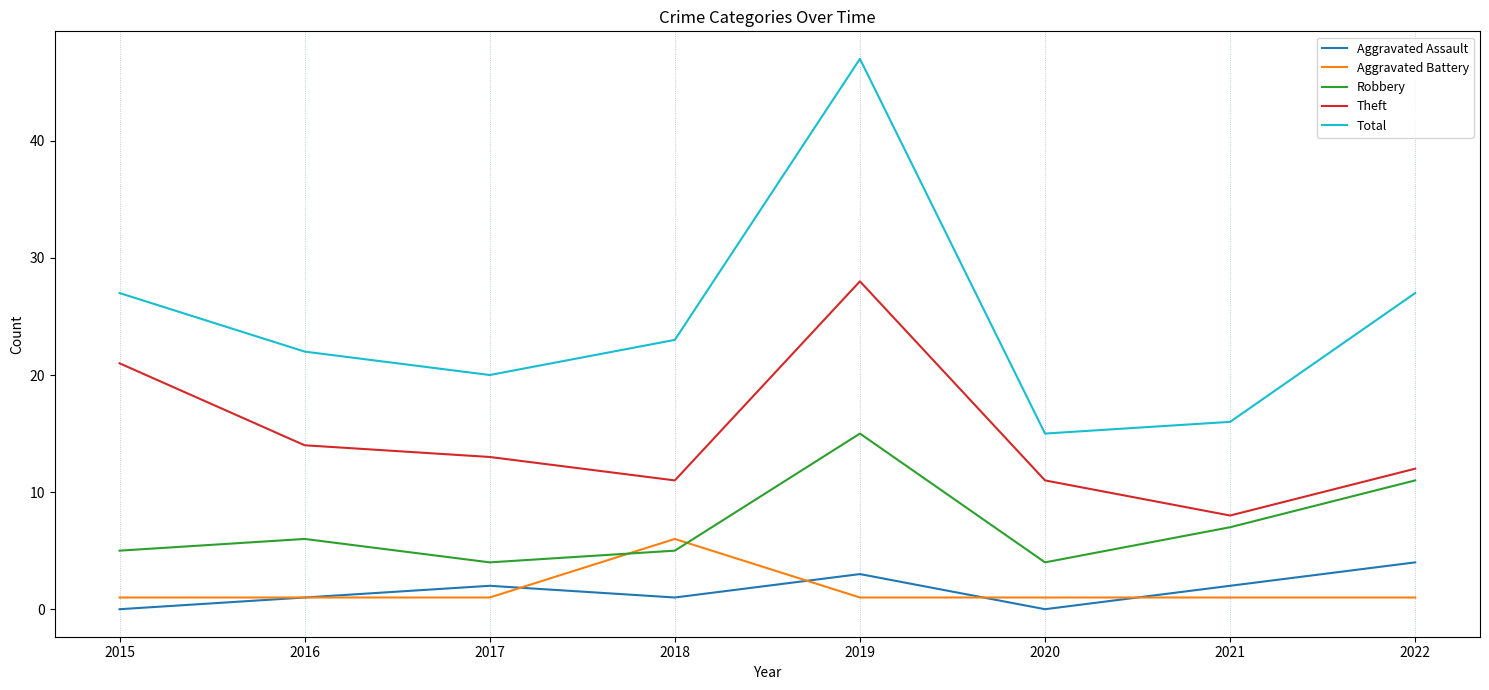

At 2019, list the series in order from largest to smallest.

Total, Theft, Robbery, Aggravated Assault, Aggravated Battery